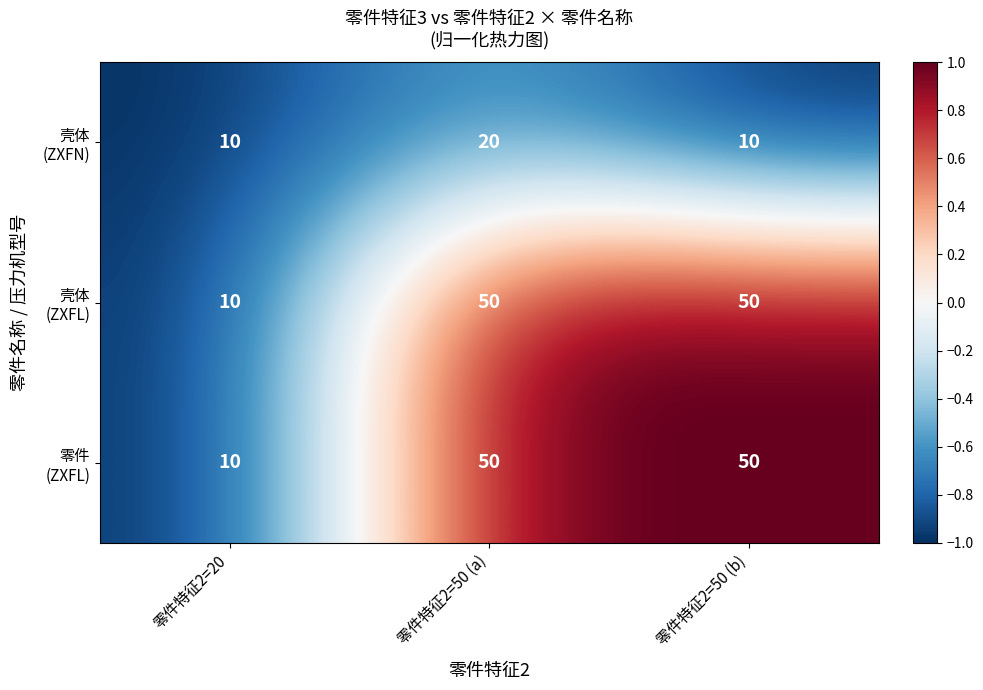

What is the greatest value displayed?

50